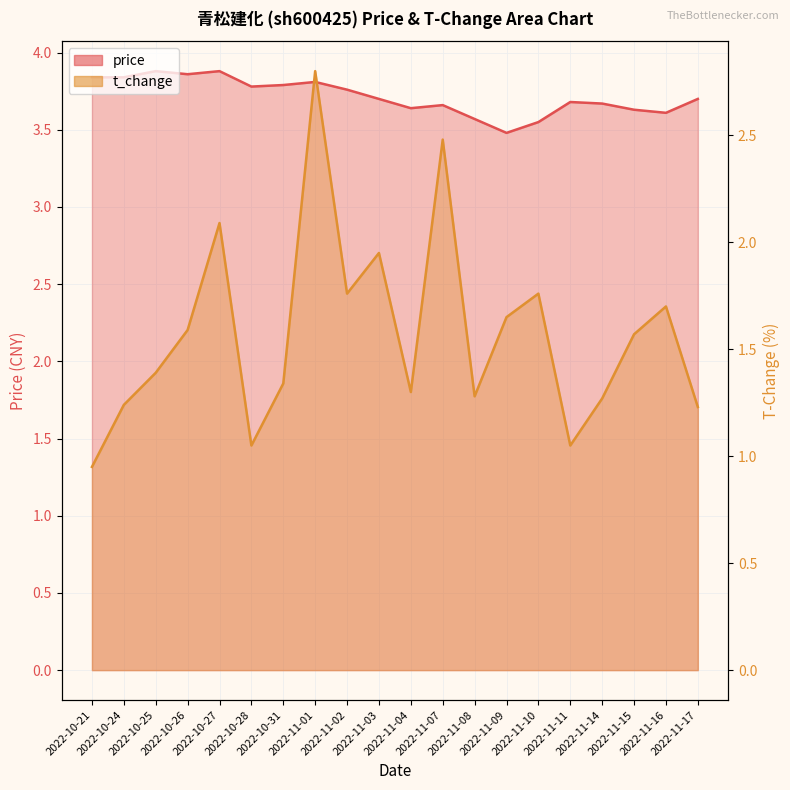

How many lines are shown in the chart?

2